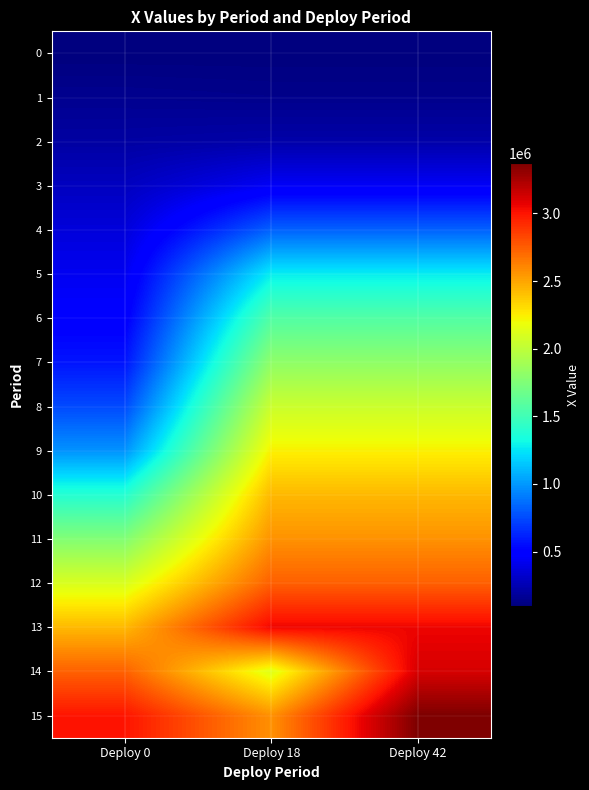

Reading left to right, list all the values displayed in this chart.

0: Deploy 0=100000.0	Deploy 18=100000.0	Deploy 42=100000.0
1: Deploy 0=149719.3	Deploy 18=139220.1	Deploy 42=139220.1
2: Deploy 0=205115.3	Deploy 18=222644.0	Deploy 42=222644.0
3: Deploy 0=286880.3	Deploy 18=442529.8	Deploy 42=442529.8
4: Deploy 0=362876.5	Deploy 18=822718.2	Deploy 42=822718.2
5: Deploy 0=426283.6	Deploy 18=1273747.2	Deploy 42=1273747.2
6: Deploy 0=484106.5	Deploy 18=1569466.6	Deploy 42=1569466.6
7: Deploy 0=575207.2	Deploy 18=1812686.0	Deploy 42=1812686.0
8: Deploy 0=748419.7	Deploy 18=2048321.8	Deploy 42=2048321.8
9: Deploy 0=981737.1	Deploy 18=2237747.9	Deploy 42=2237747.9
10: Deploy 0=1392391.5	Deploy 18=2434378.6	Deploy 42=2434378.6
11: Deploy 0=1763378.5	Deploy 18=2566880.4	Deploy 42=2566880.4
12: Deploy 0=2105576.2	Deploy 18=2741160.8	Deploy 42=2741160.8
13: Deploy 0=2432921.6	Deploy 18=3052090.1	Deploy 42=3052090.1
14: Deploy 0=2737753.3	Deploy 18=2133432.8	Deploy 42=3120000.0
15: Deploy 0=3001958.8	Deploy 18=2571026.2	Deploy 42=3369902.6